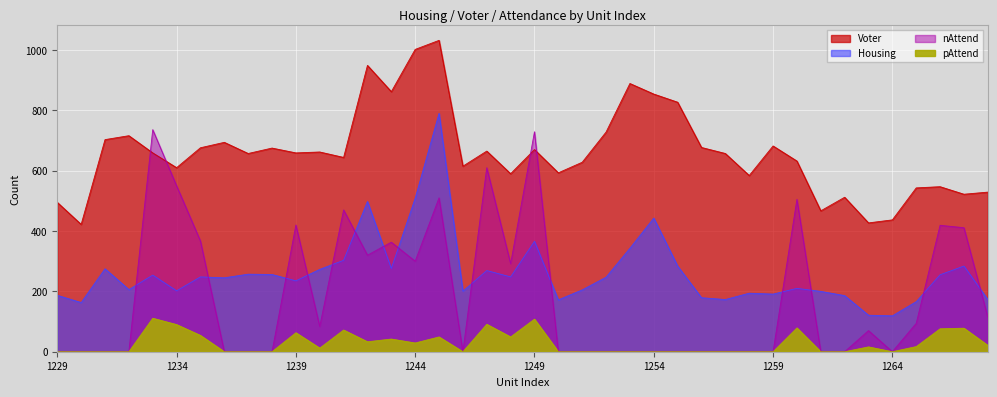

Reading right to left, transcribe all the data shown in this chart.

Housing: 173	284	255	166	119	121	186	200	210	191	194	173	179	284	443	343	247	205	172	366	248	269	201	790	509	276	498	303	273	235	256	257	245	248	202	254	206	275	163	187
Voter: 529	522	547	543	437	427	512	467	632	682	584	657	677	827	854	889	728	628	593	670	590	665	615	1032	1002	862	949	644	662	659	675	657	694	676	610	659	716	703	422	495
nAttend: 115	411	419	94	0	70	0	0	505	0	0	0	0	0	0	0	0	0	0	729	292	610	0	510	300	363	320	470	84	420	0	0	0	367	550	736	0	0	0	0
pAttend: 21	78	76	17	0	16	0	0	79	0	0	0	0	0	0	0	0	0	0	108	49	91	0	49	29	42	33	72	12	63	0	0	0	54	90	111	0	0	0	0